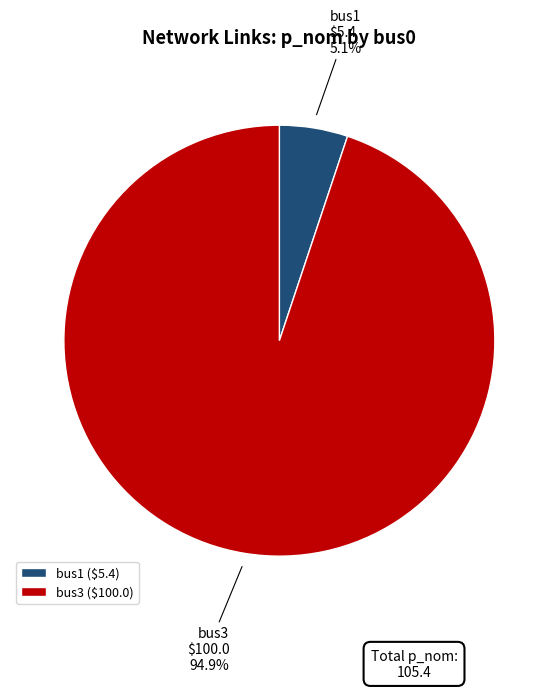

Between bus3 and bus1, which is larger?

bus3